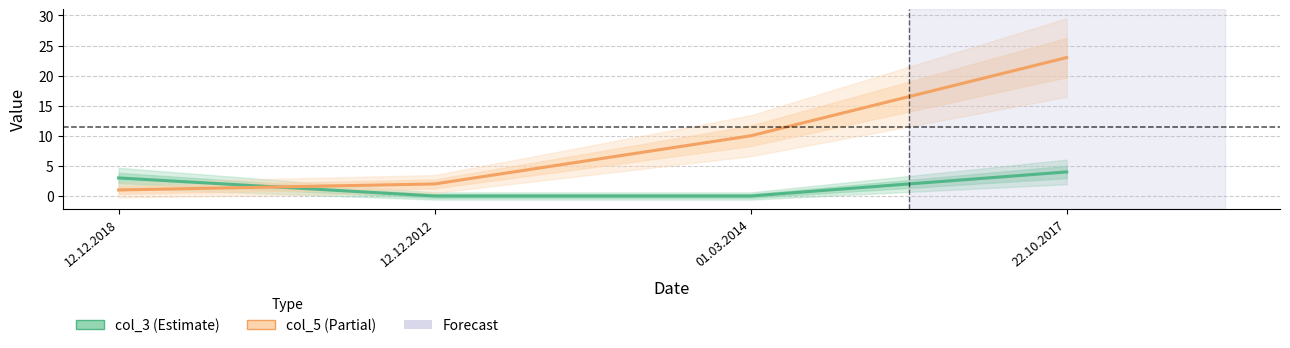

Reading right to left, list all the values displayed in this chart.

col_3: 22.10.2017=4	01.03.2014=0	12.12.2012=0	12.12.2018=3
col_5: 22.10.2017=23	01.03.2014=10	12.12.2012=2	12.12.2018=1